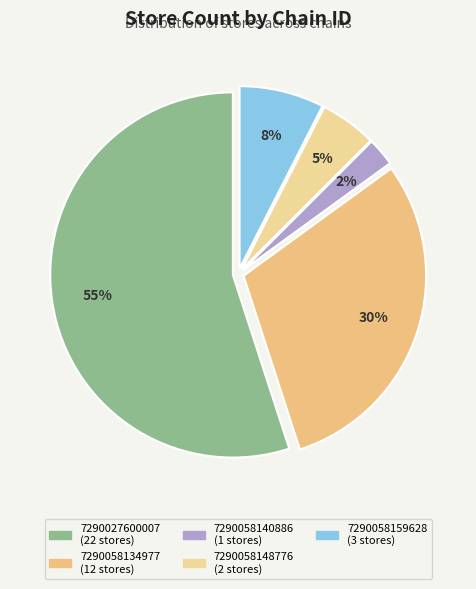

To the nearest percent, what percentage of the pie is 7290058159628?

8%